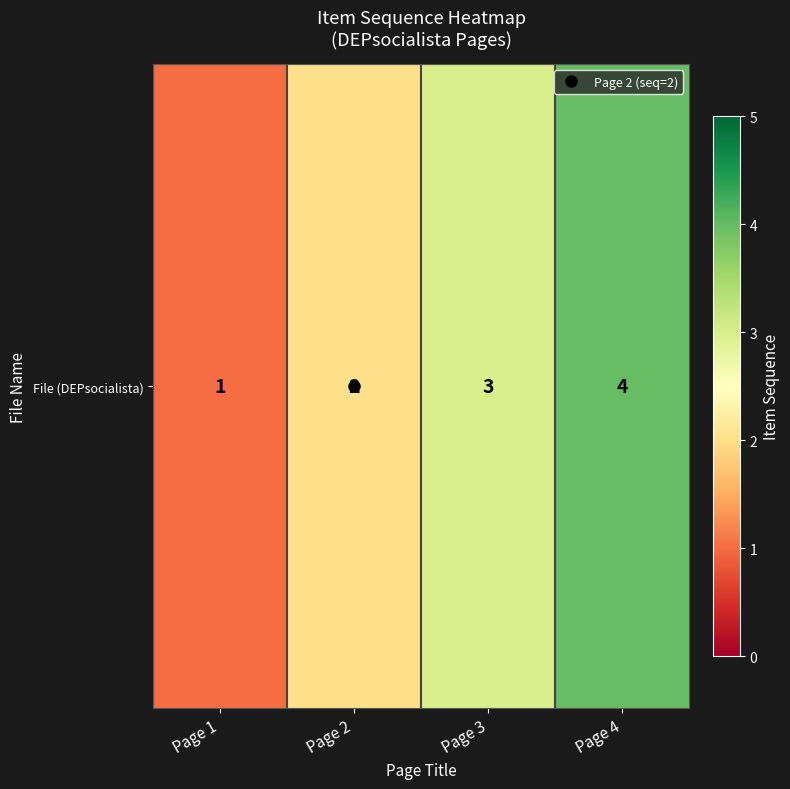

Reading left to right, transcribe all the data shown in this chart.

Page 1=1	Page 2=2	Page 3=3	Page 4=4